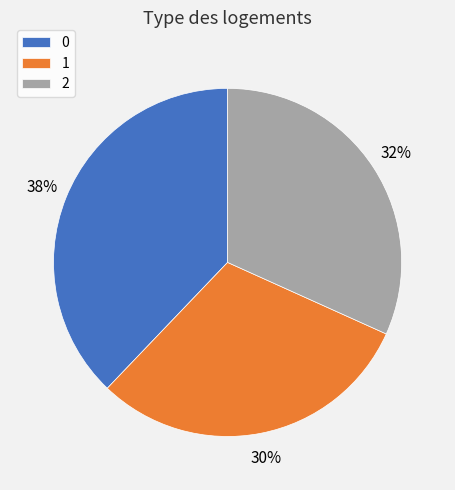

To the nearest percent, what is the difference between the 2 and 0 slice percentages?

6%